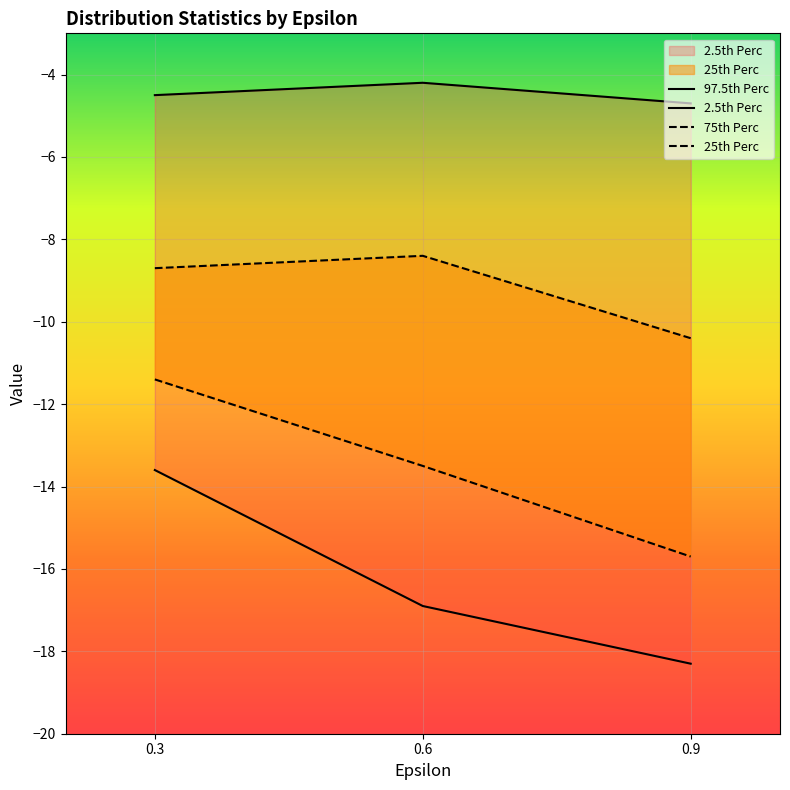

Reading left to right, extract all data points from this chart.

25th Perc: -11.4	-13.5	-15.7
75th Perc: -8.7	-8.4	-10.4
2.5th Perc: -13.6	-16.9	-18.3
97.5th Perc: -4.5	-4.2	-4.7